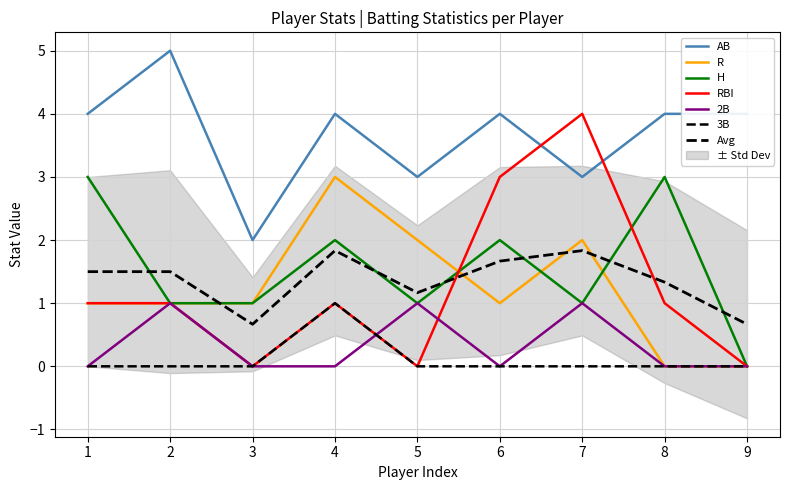

The value of R at 5 is 1. True or false?

False